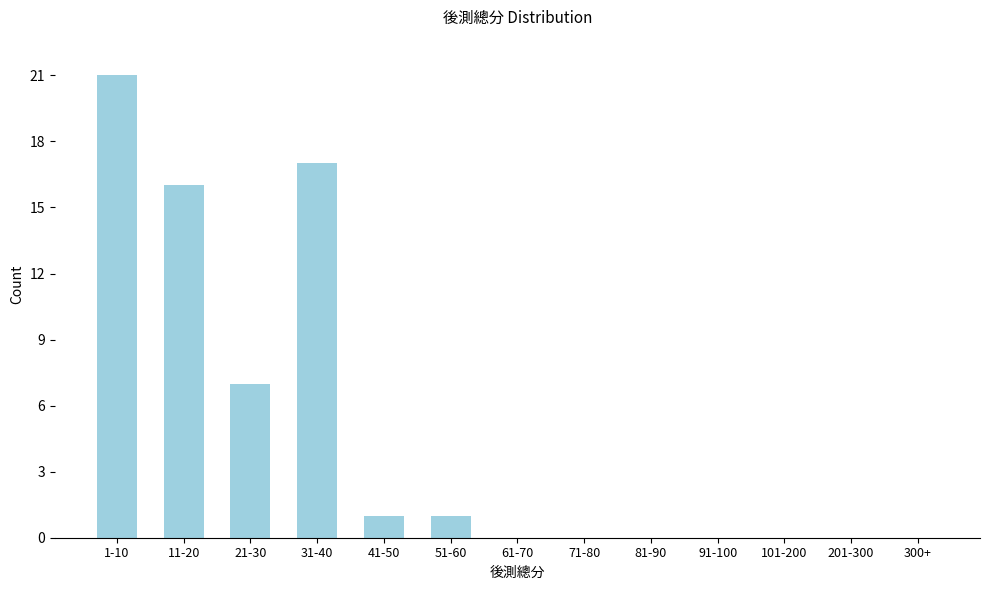

Reading right to left, extract all data points from this chart.

300+=0	201-300=0	101-200=0	91-100=0	81-90=0	71-80=0	61-70=0	51-60=1	41-50=1	31-40=17	21-30=7	11-20=16	1-10=21